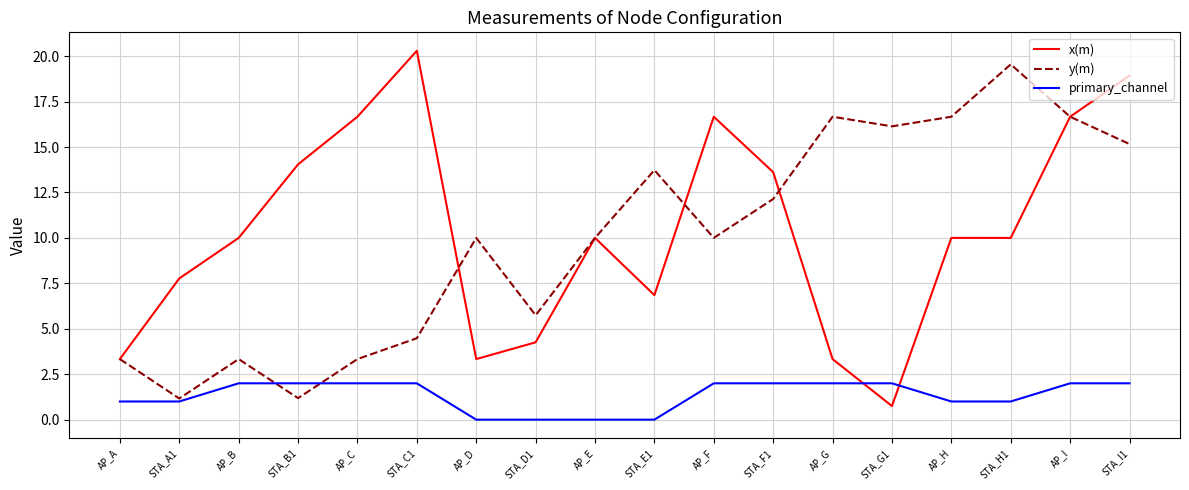

The primary_channel series shows 2.0 at STA_G1. True or false?

True